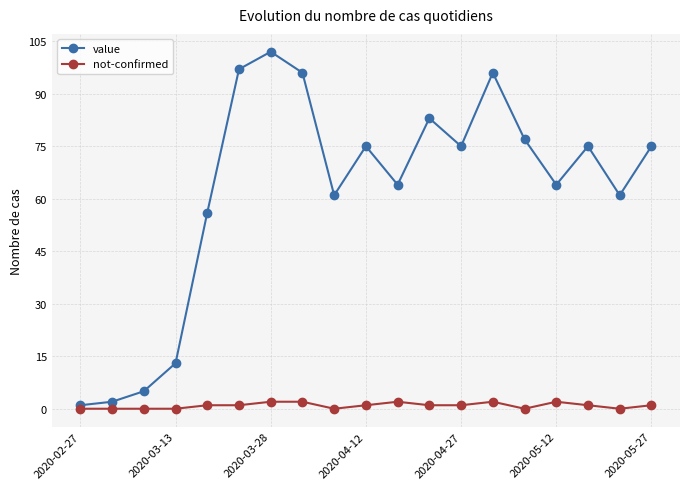

What is the difference between the maximum and minimum values in the not-confirmed series?

2